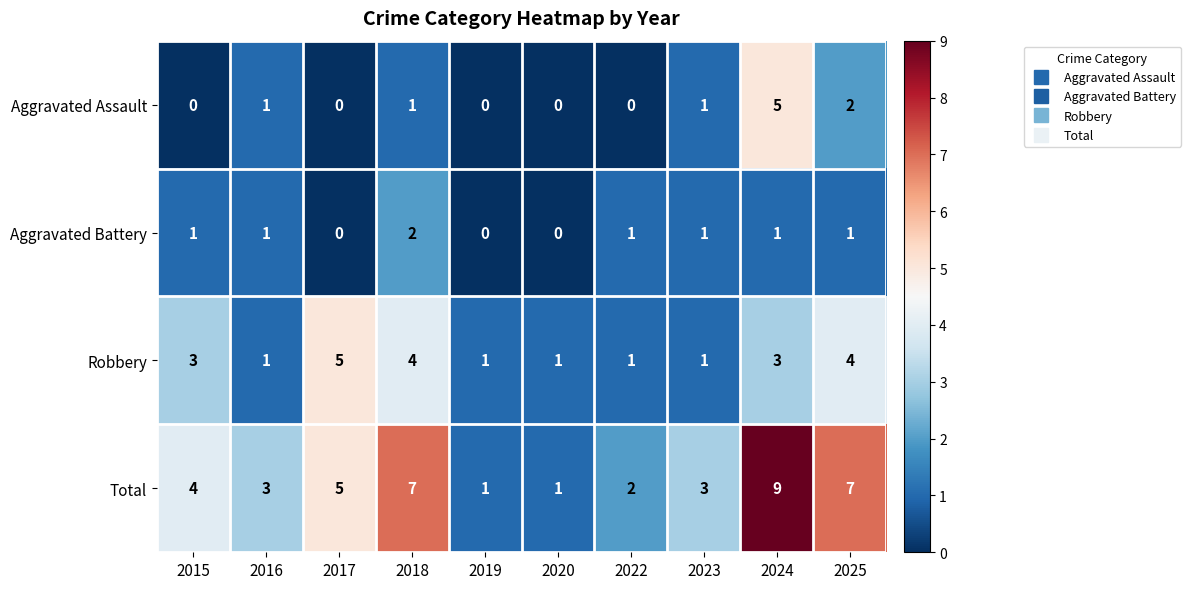

How many series are shown in this chart?

4